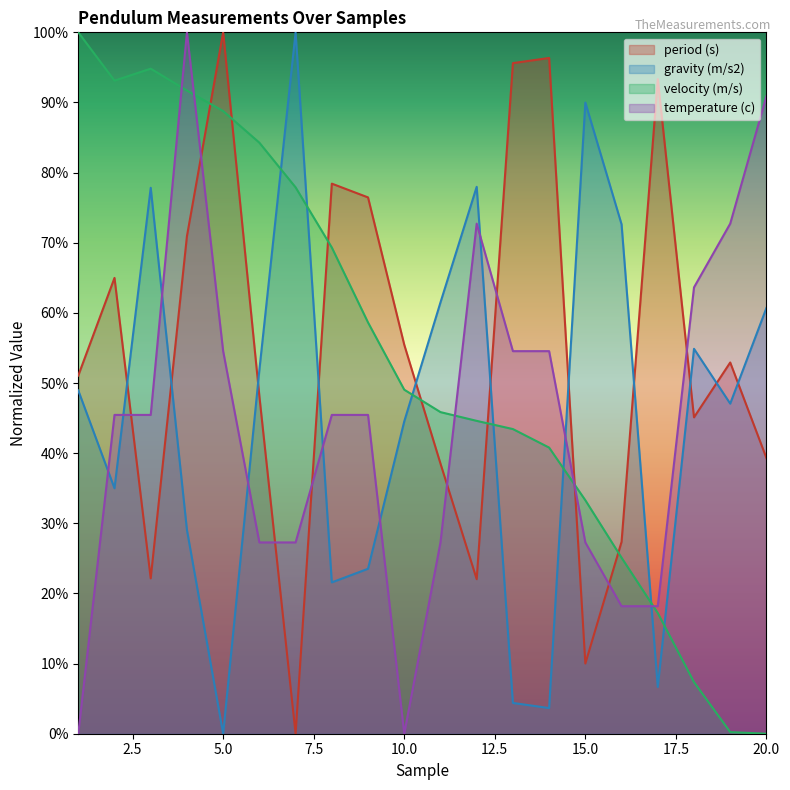

True or false: gravity (m/s2) and period (s) cross at least once.

True